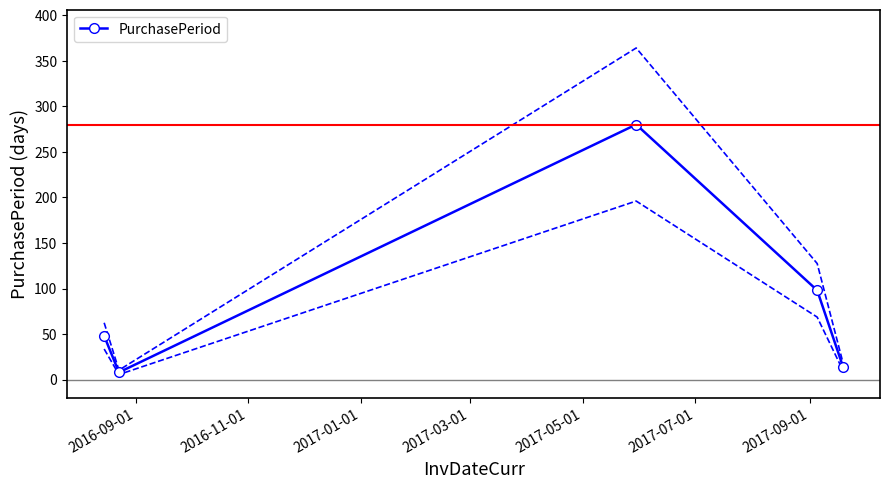

How many interior local valleys does the PurchasePeriod series have?

1